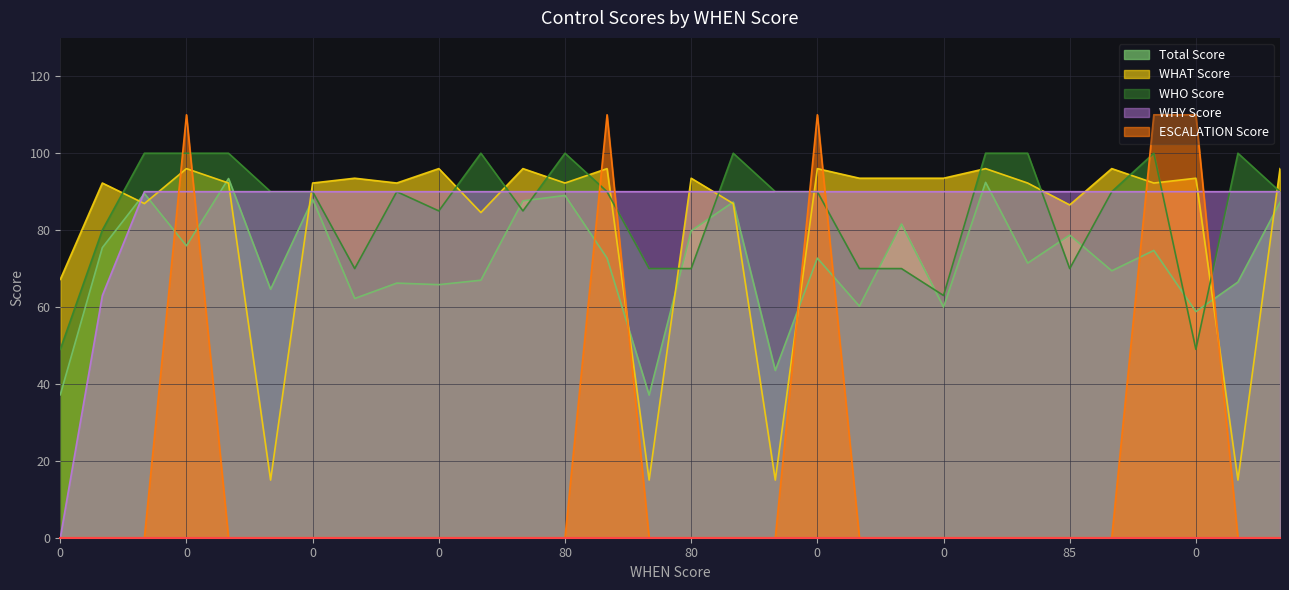

After their last crossing, which series has the higher values: WHY Score or ESCALATION Score?

WHY Score